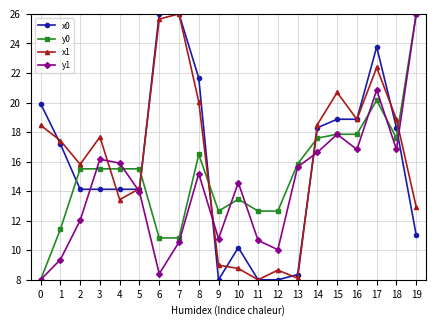

At which category does y1 reach its first local valley?

6